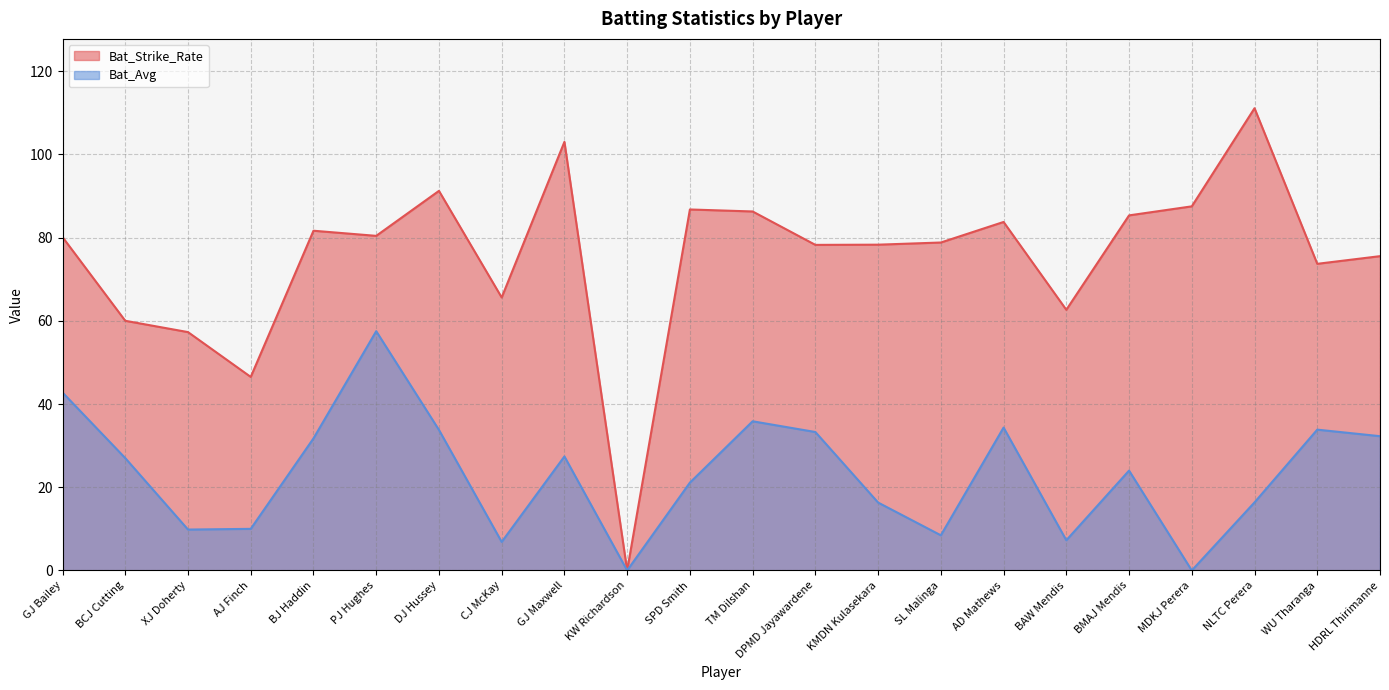

What is the label of the 18th point from the left?

BMAJ Mendis